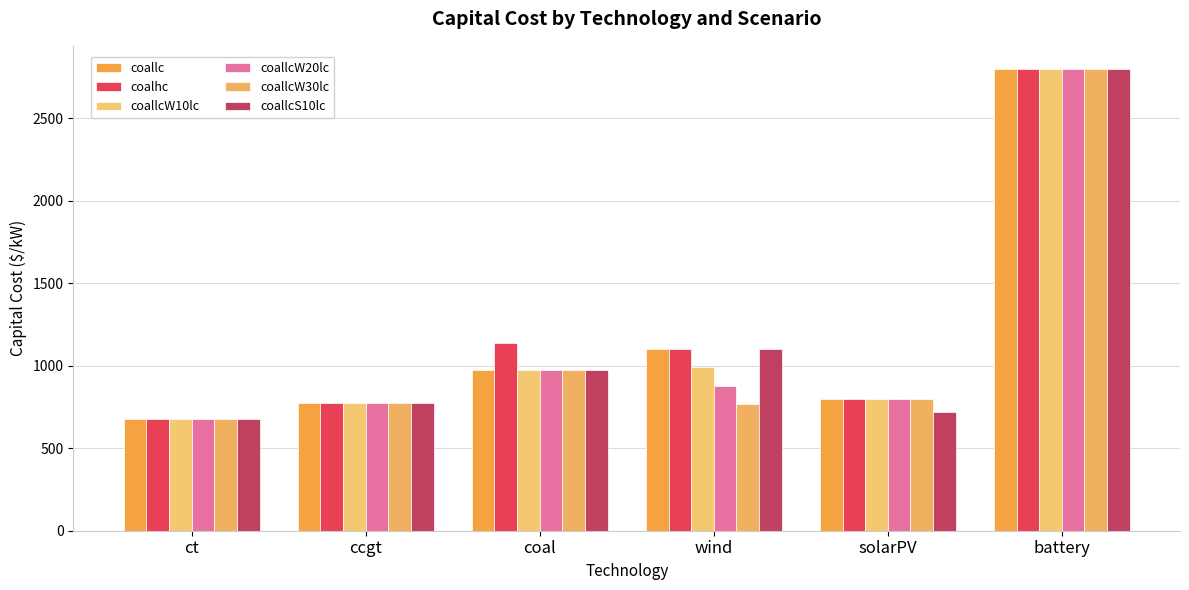

What position from the right is coal?

4